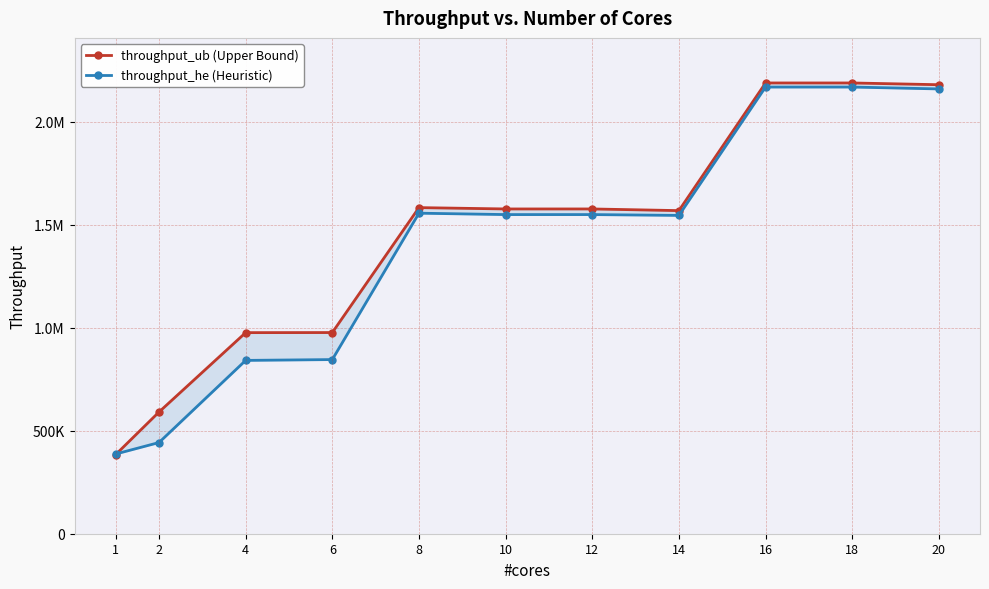

After their last crossing, which series has the higher values: throughput_ub (Upper Bound) or throughput_he (Heuristic)?

throughput_ub (Upper Bound)